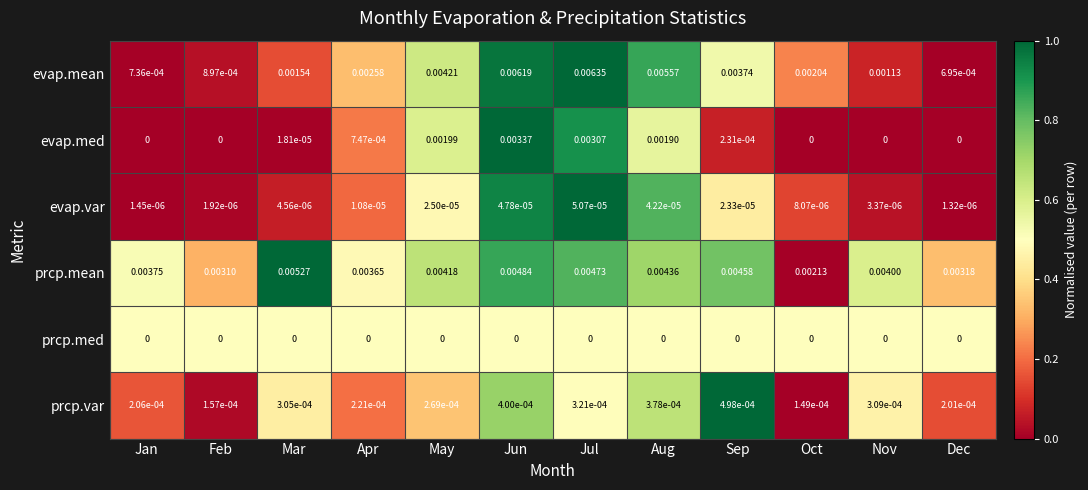

At Apr, list the series in order from largest to smallest.

prcp.mean, evap.mean, evap.med, prcp.var, evap.var, prcp.med